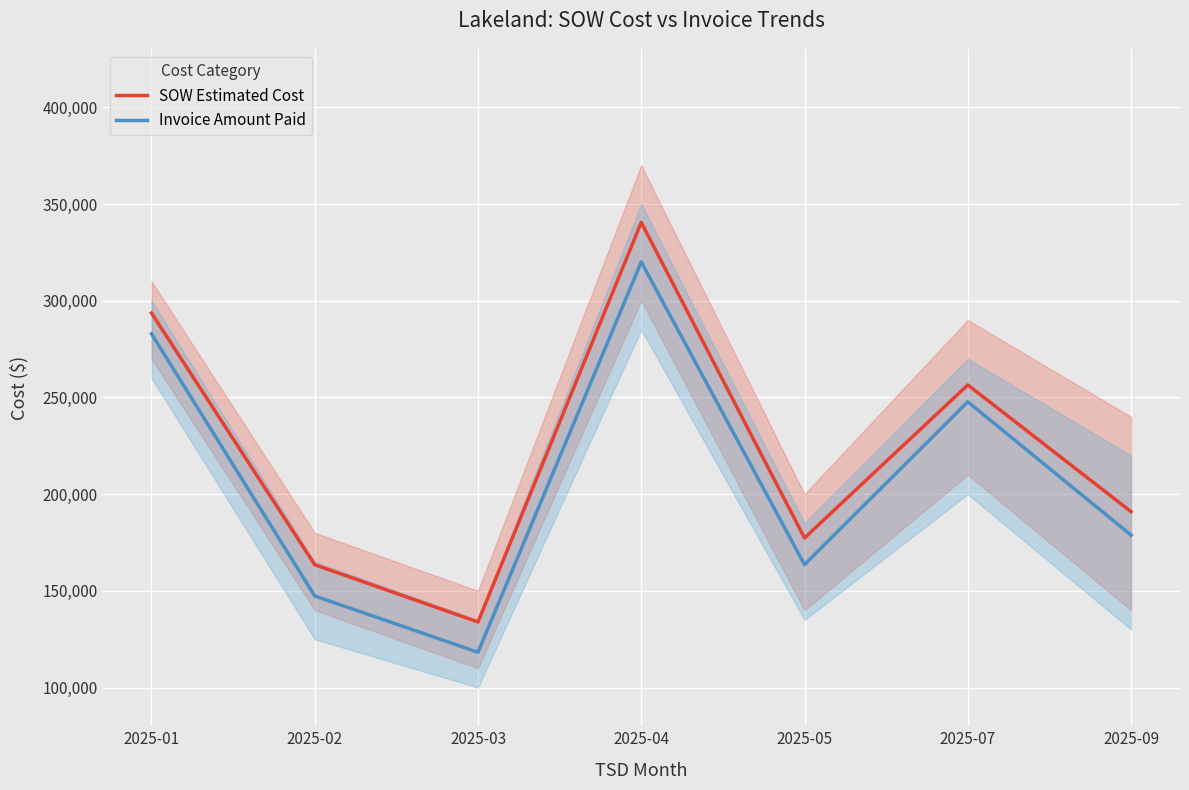

How many interior local valleys does the Invoice Amount Paid series have?

2